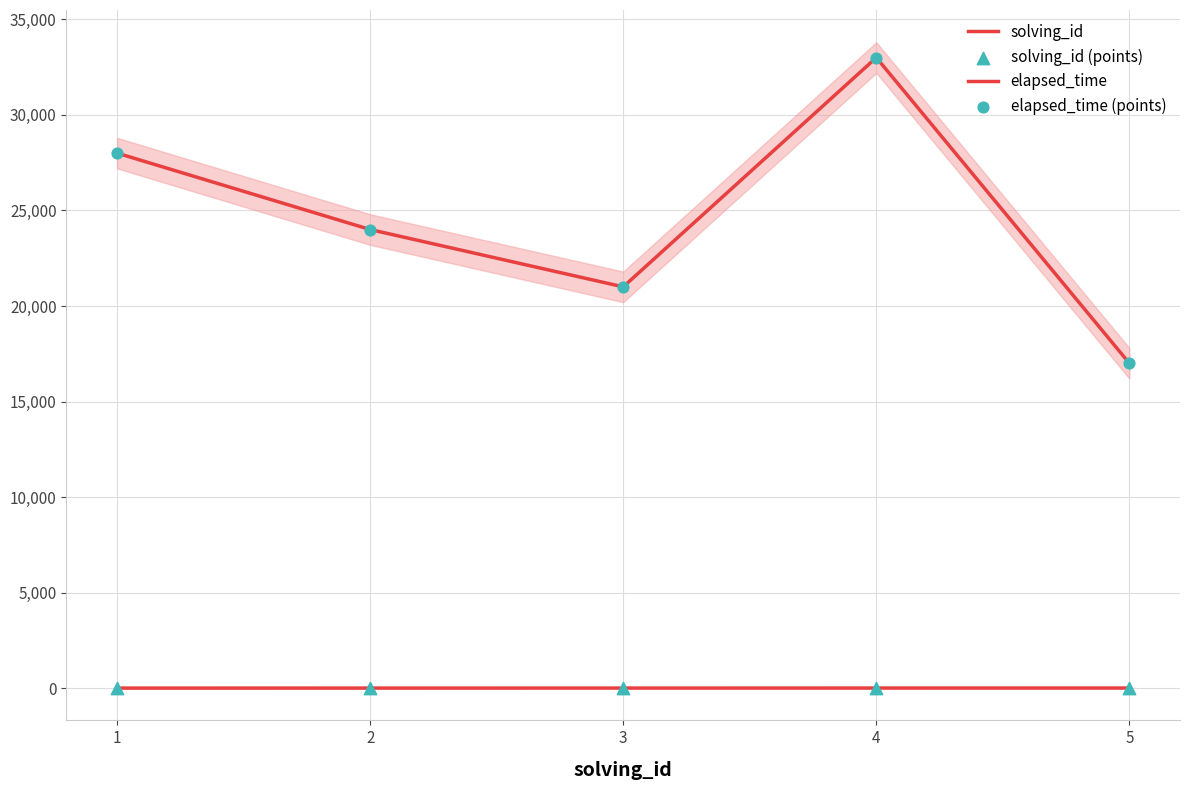

Which series has the widest spread of Y values?

elapsed_time